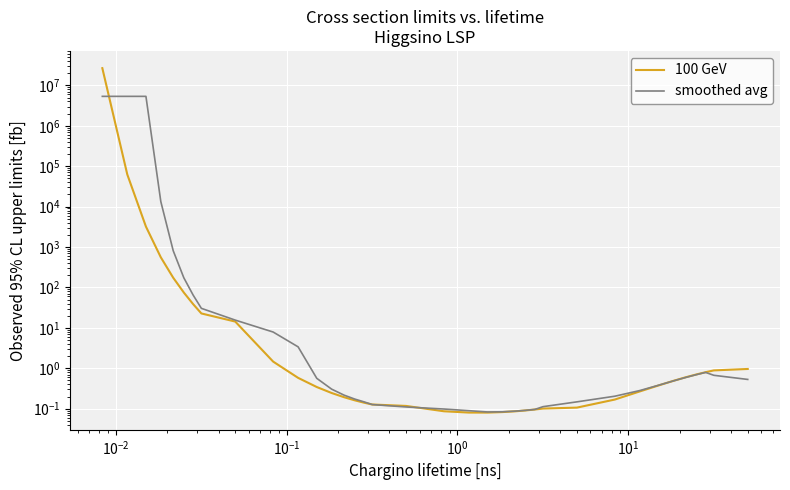

Which series has the largest total across all categories?

100 GeV